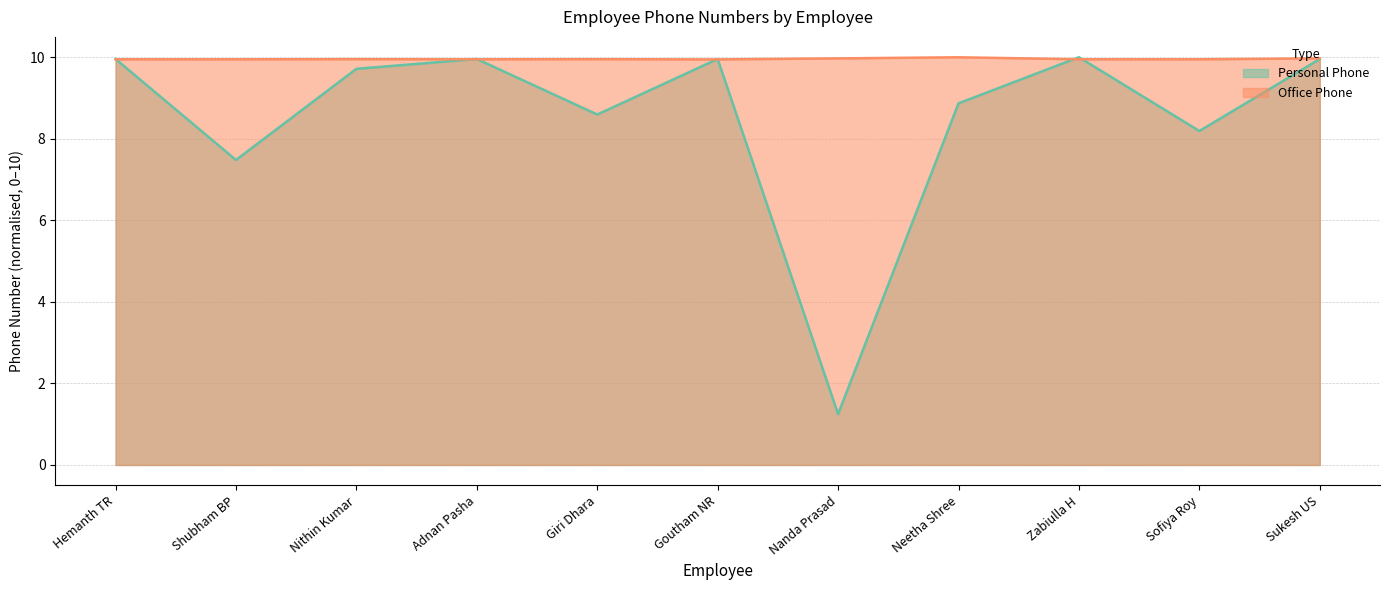

Where does the Personal Phone series first go above 9?

Hemanth TR